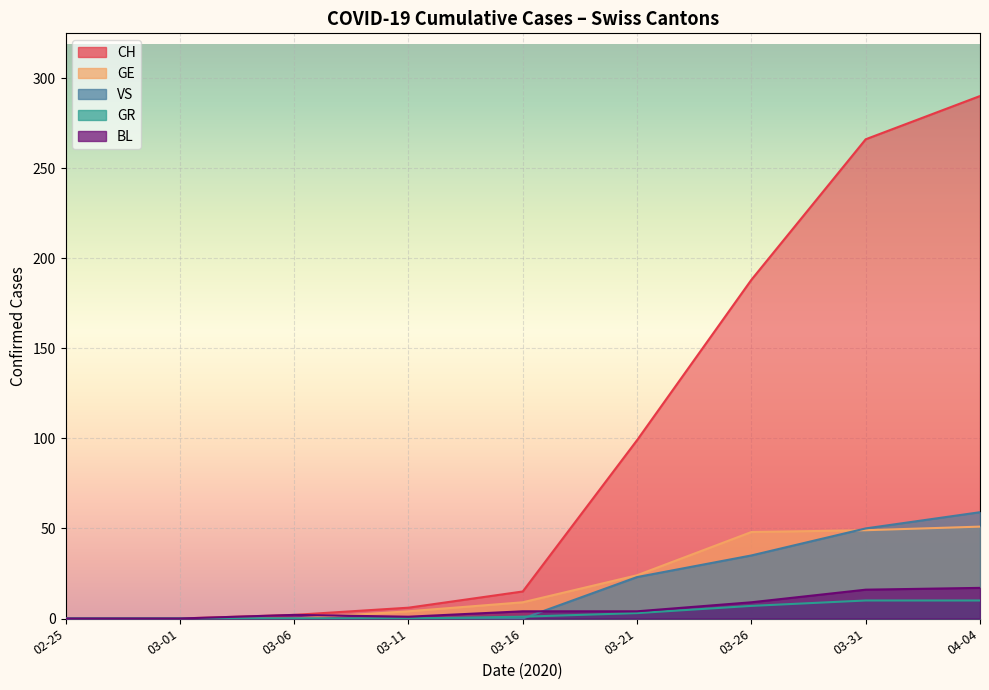

Is it true that VS equals 23 at 2020-03-21?

True